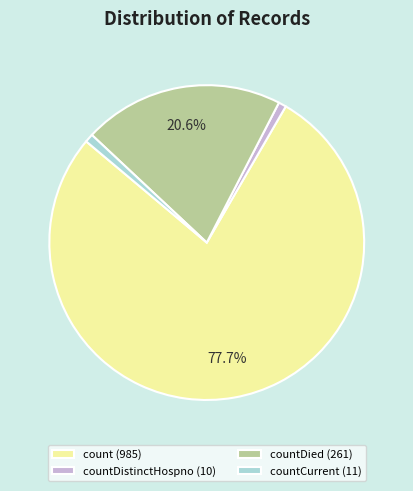

Which slice is the largest?

count (985)